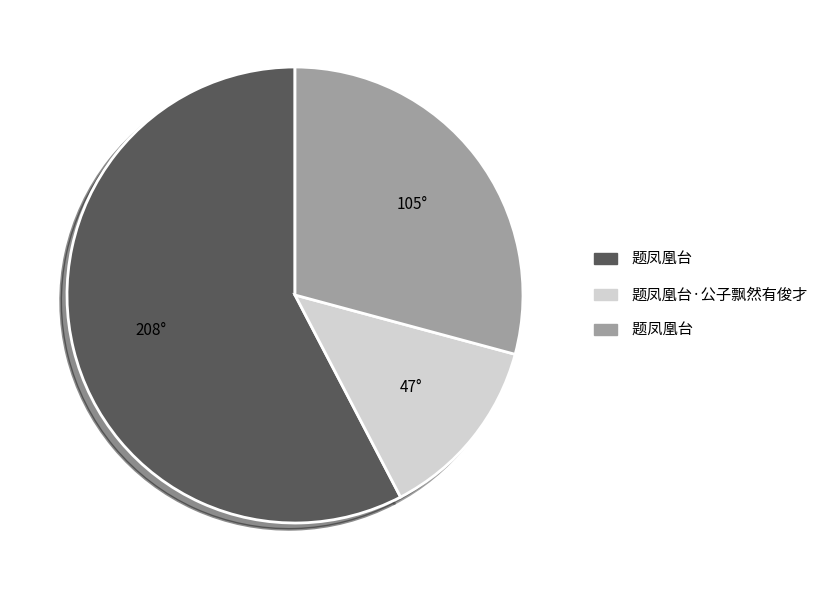

Does any single category account for the majority?

Yes